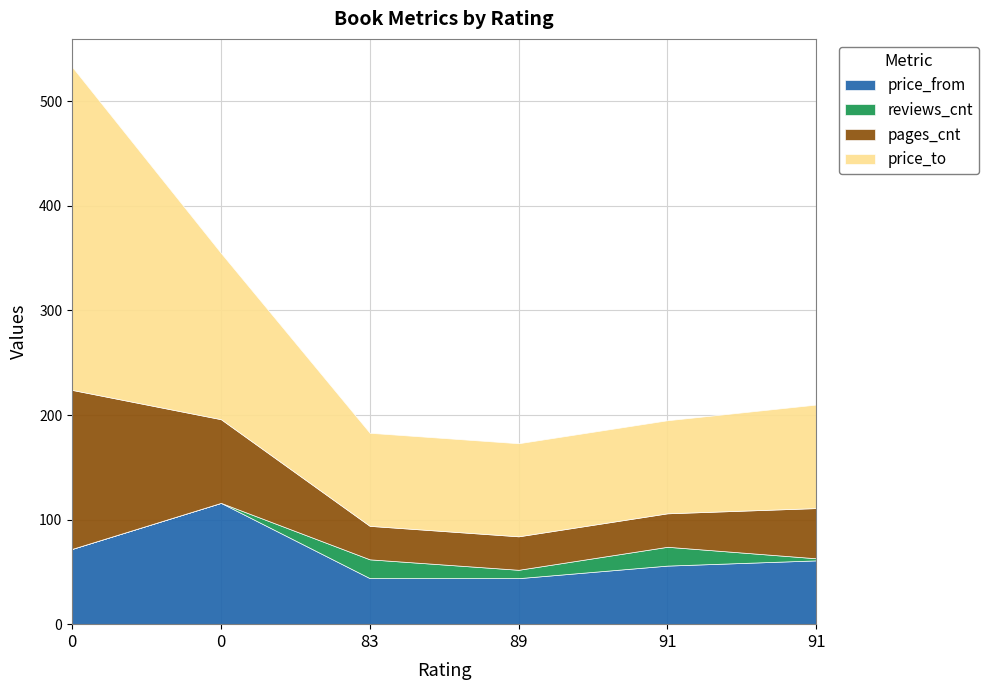

What are all the series names shown in the legend?

price_from, reviews_cnt, pages_cnt, price_to